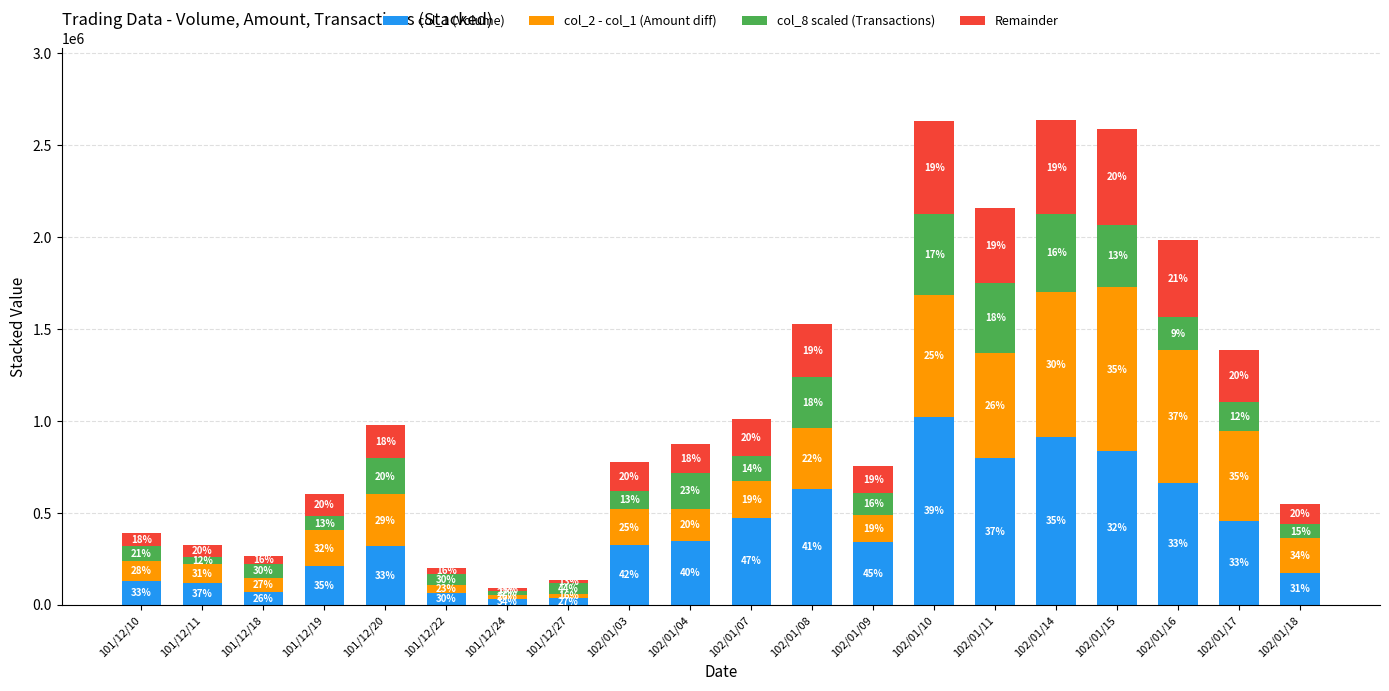

What are all the series names shown in the legend?

col_1 (Volume), col_2 - col_1 (Amount diff), col_8 scaled (Transactions), Remainder